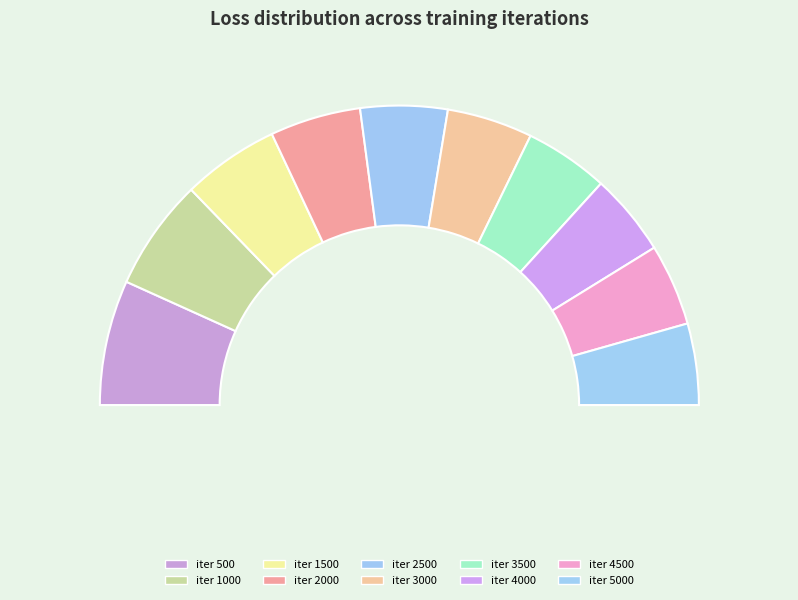

To the nearest percent, what is the combined percentage of iter_4000 and iter_4500?

18%